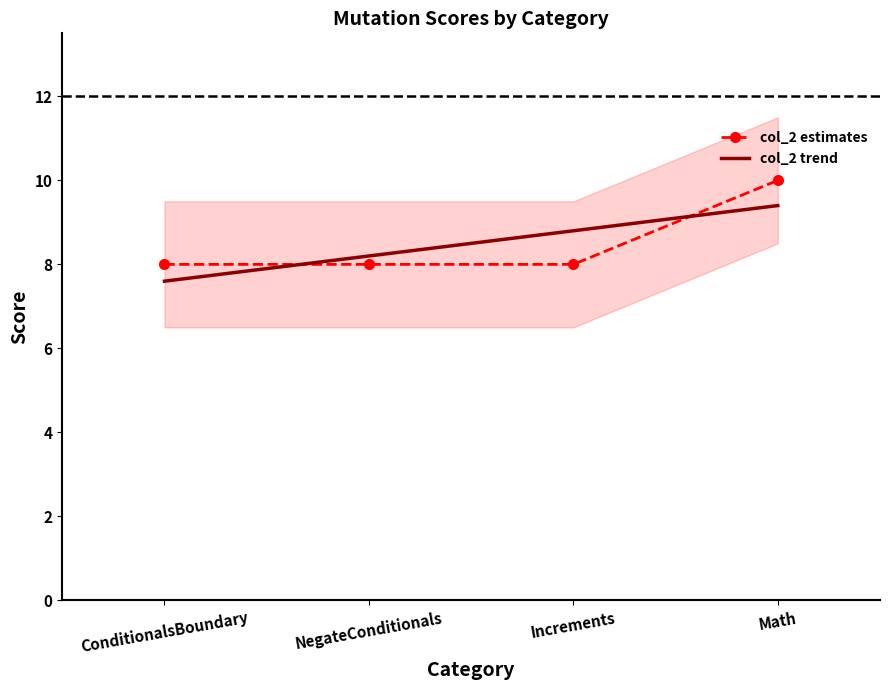

Count the values in the range 8 to 10.

4